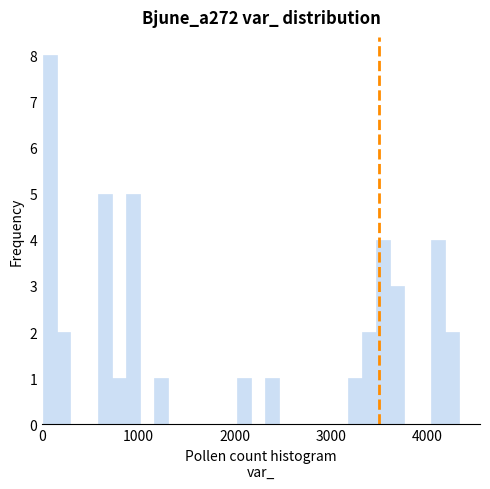

Around what value on the x-axis is the tallest bar? Give the approximate position of its centre, as read against the axis.

100